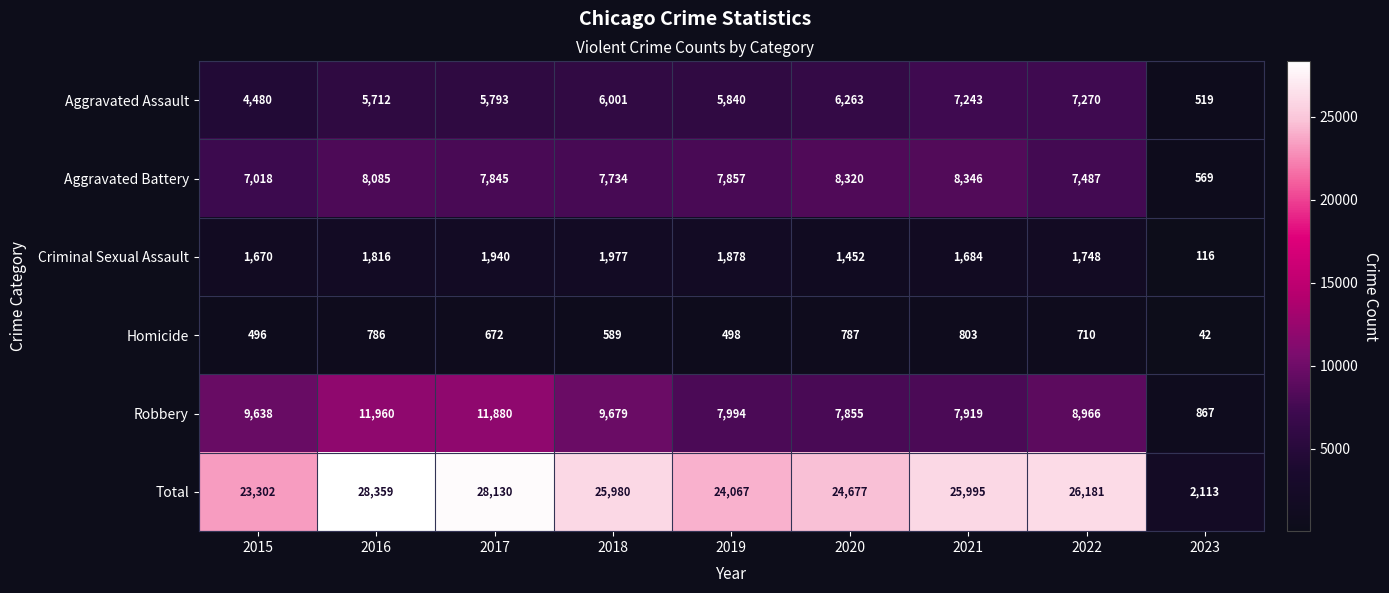

At 2020, list the series in order from smallest to largest.

Homicide, Criminal Sexual Assault, Aggravated Assault, Robbery, Aggravated Battery, Total